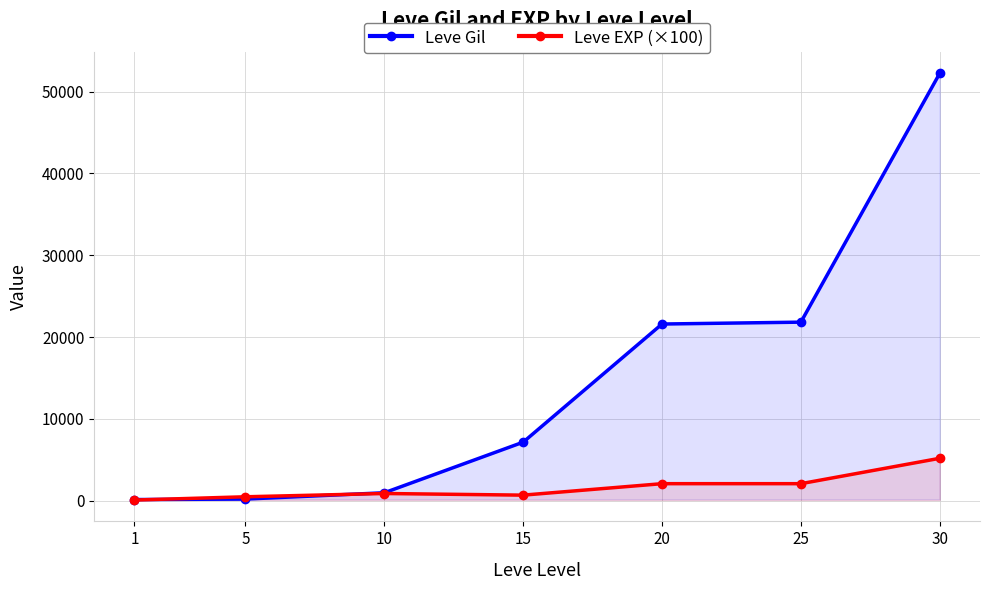

Which series has the largest total across all categories?

Leve Gil